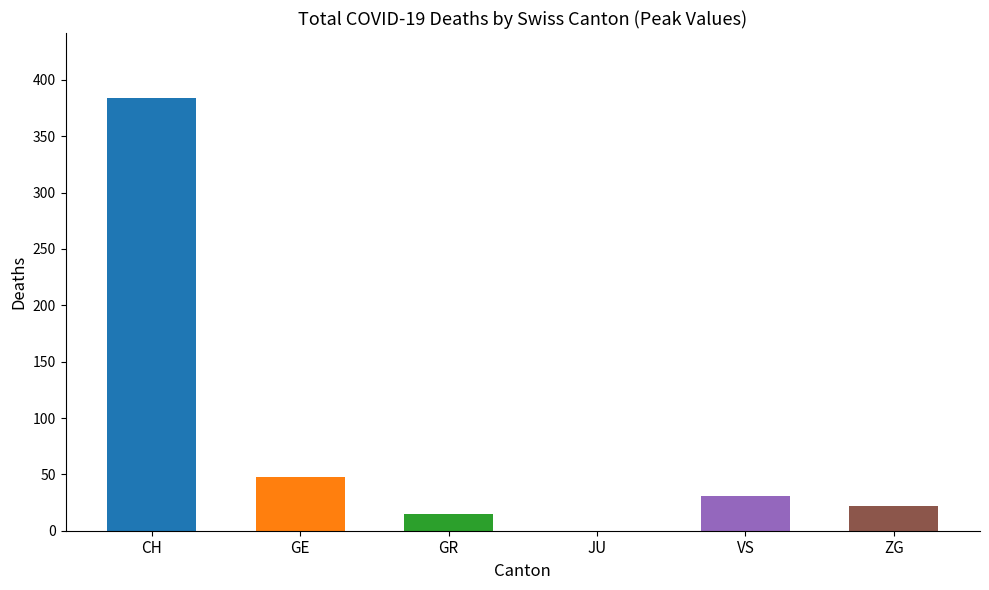

What is the sum of all values?

500